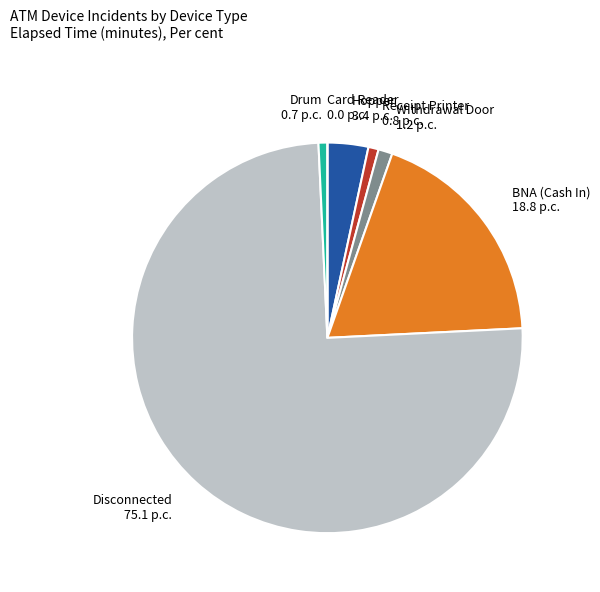

True or false: Hopper 3.4 p.c. accounts for 18% of the total.

False